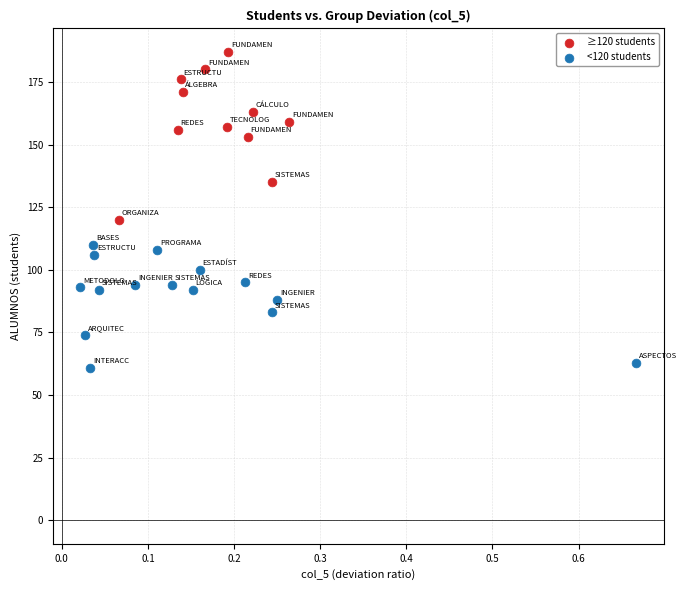

Which series contains the highest Y value?

≥120 students